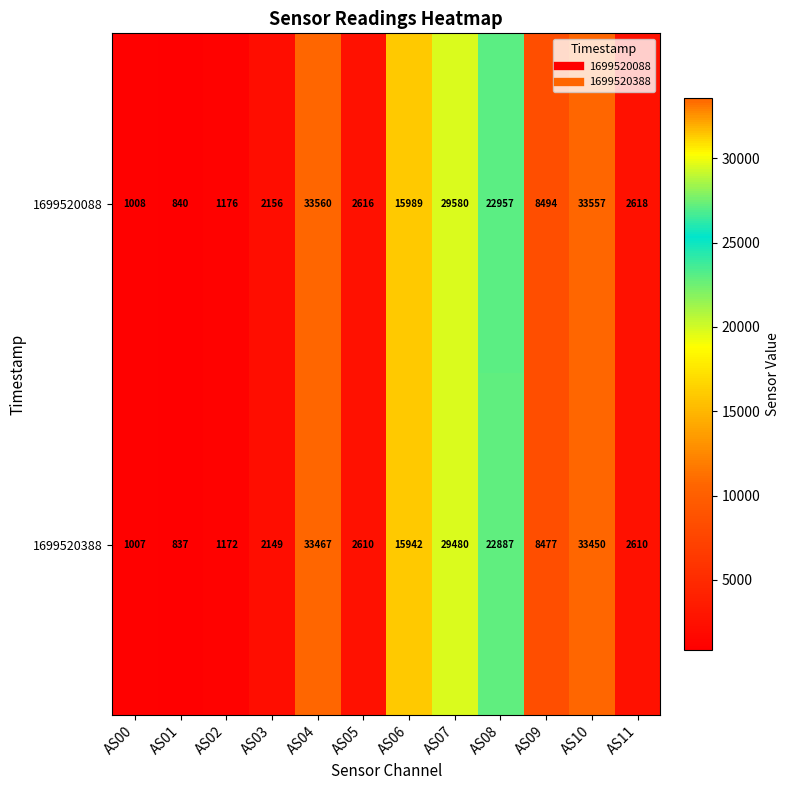

At which label is 1699520088 closest to 17200?

AS06